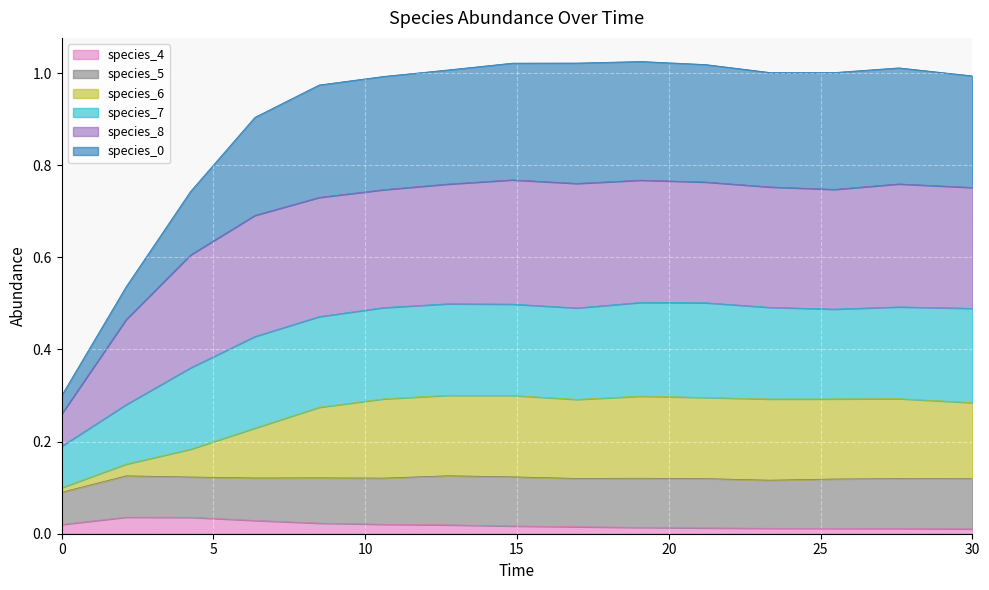

The value of species_4 at 23.333333333333336 is 0.0. True or false?

False